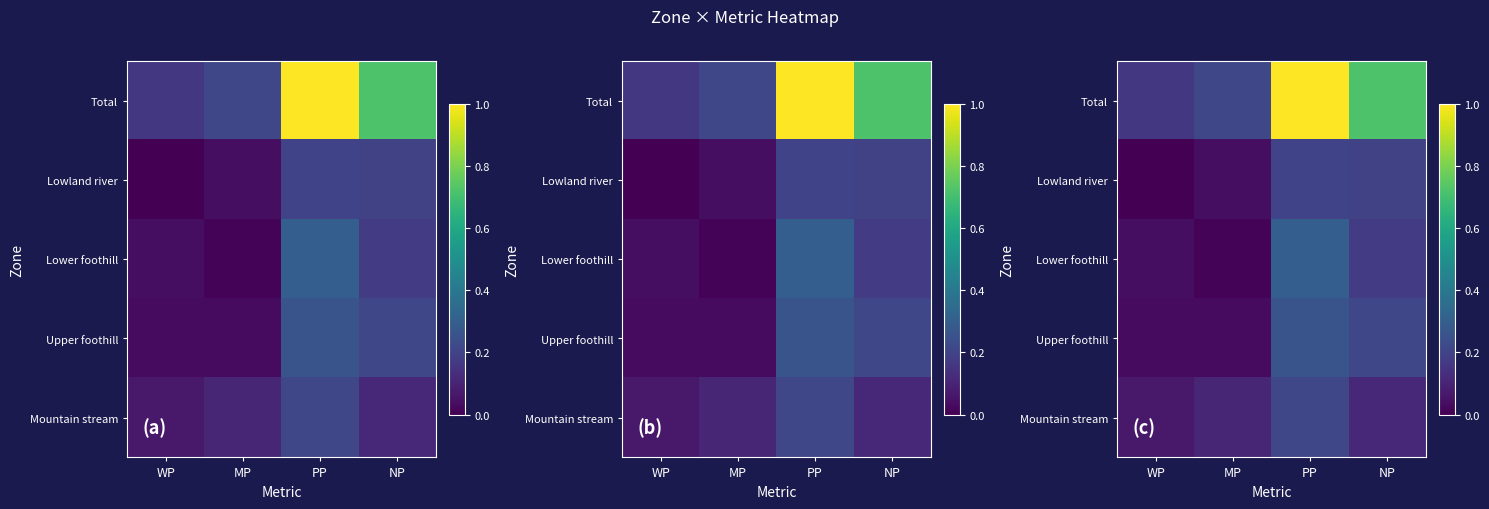

At which category is the sum across all series the highest?

PP